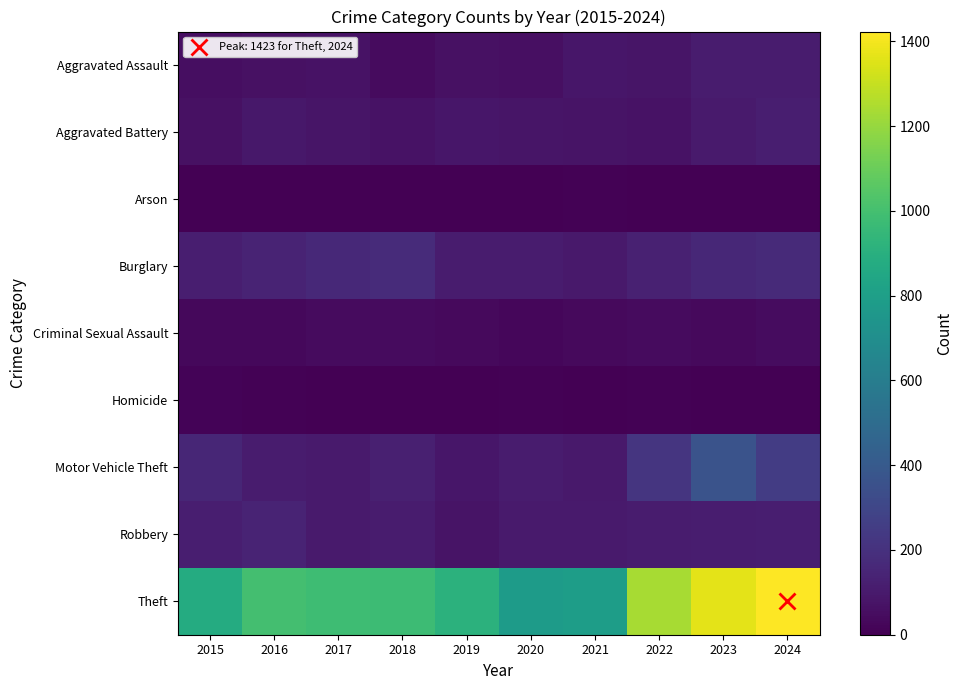

List the series in order of their peak value, lowest first.

Arson, Homicide, Criminal Sexual Assault, Aggravated Assault, Aggravated Battery, Robbery, Burglary, Motor Vehicle Theft, Theft